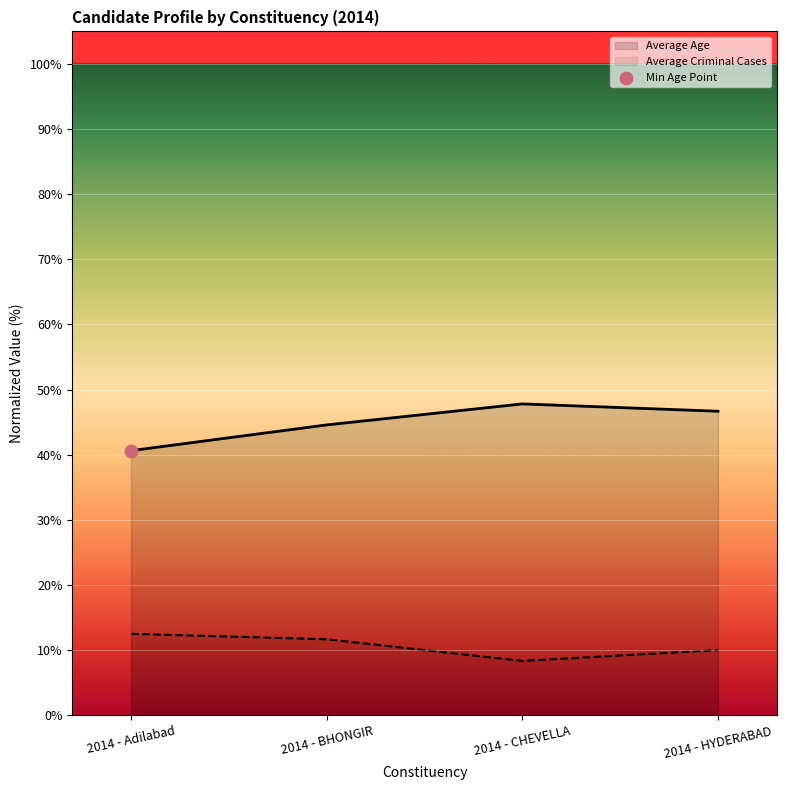

Which series reaches the maximum Y coordinate?

Average Age